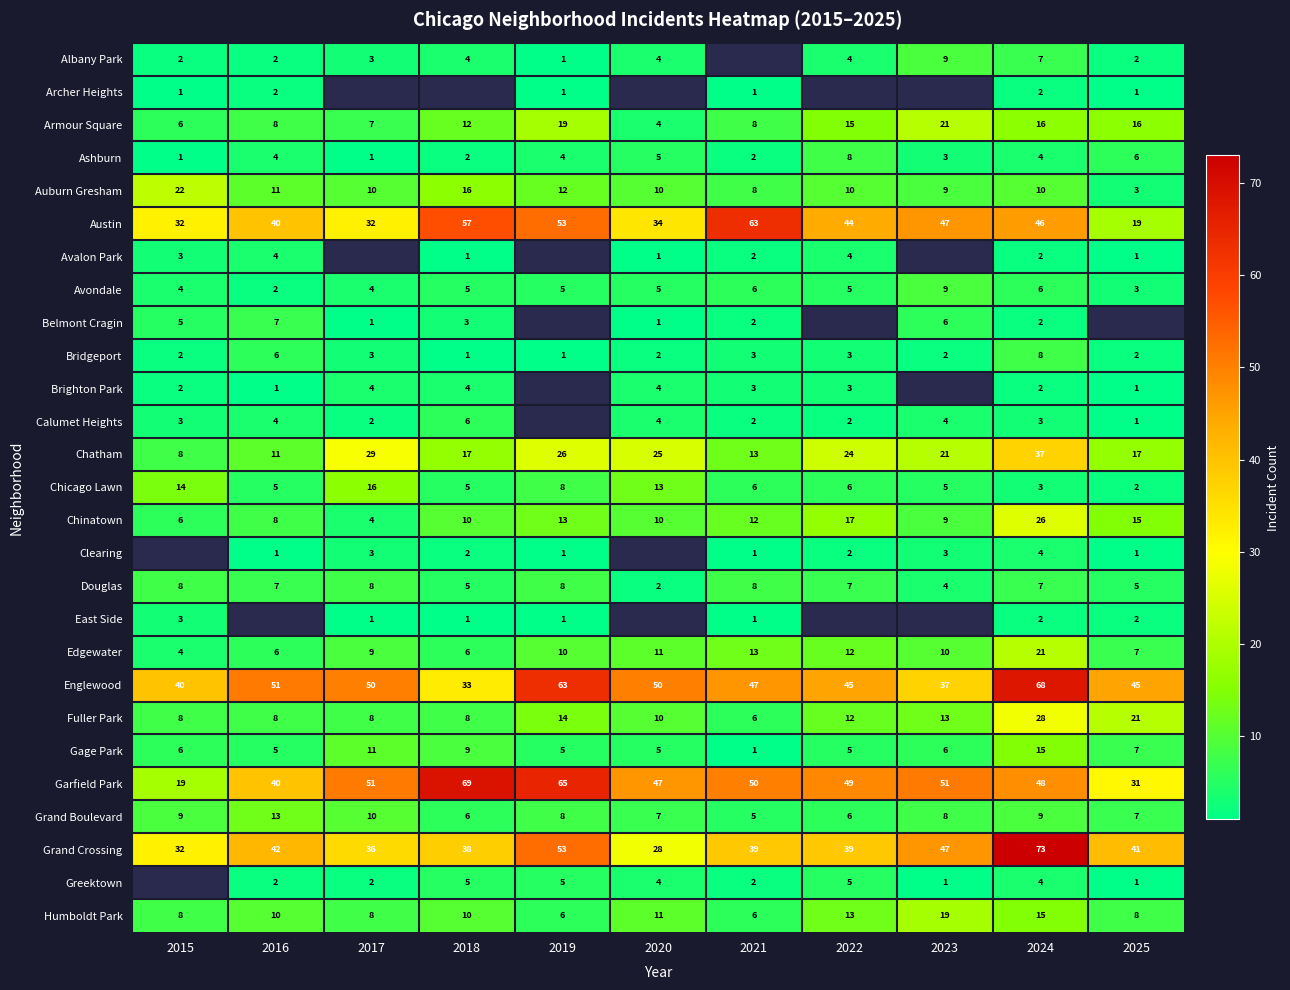

What is the sum of the Calumet Heights values at 2017 and 2023?

6